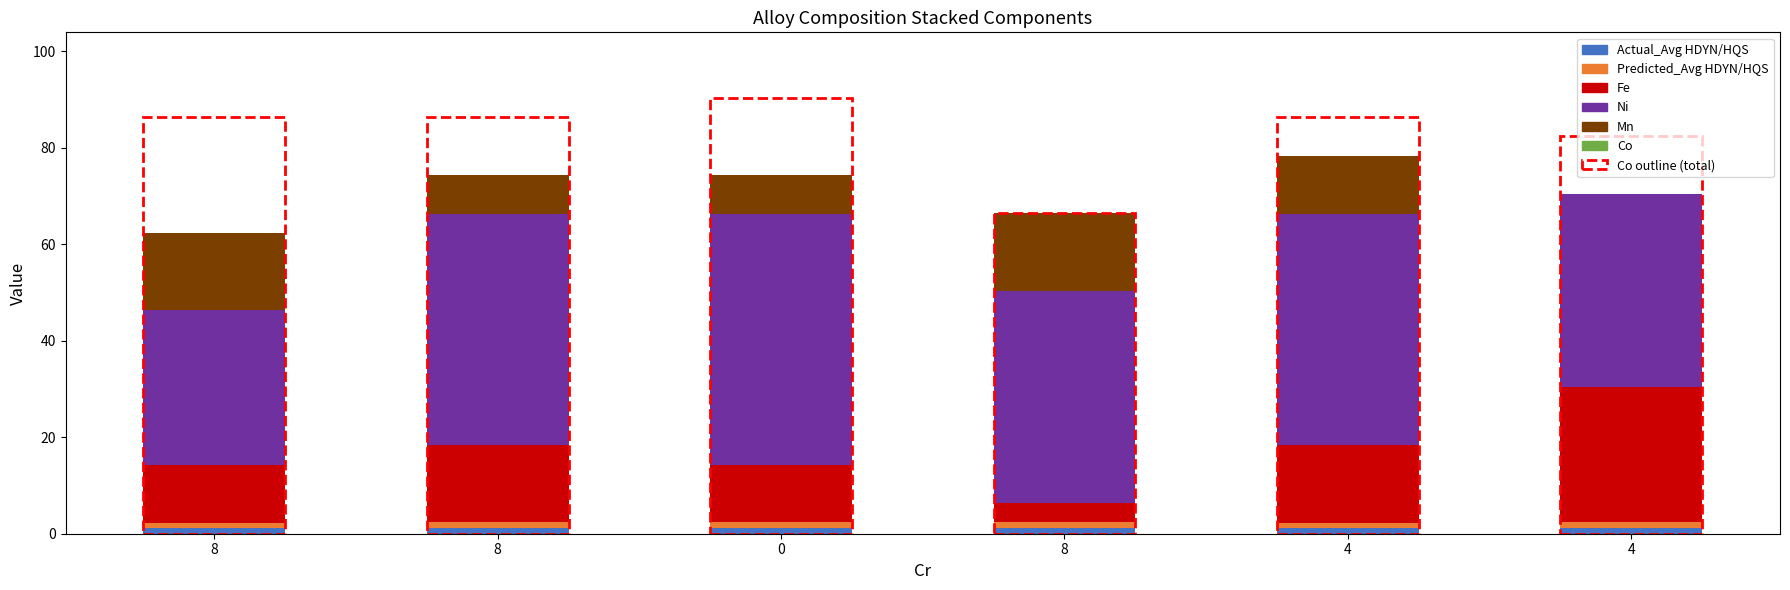

What is the difference between the second highest and minimum values in the Mn series?

16.0